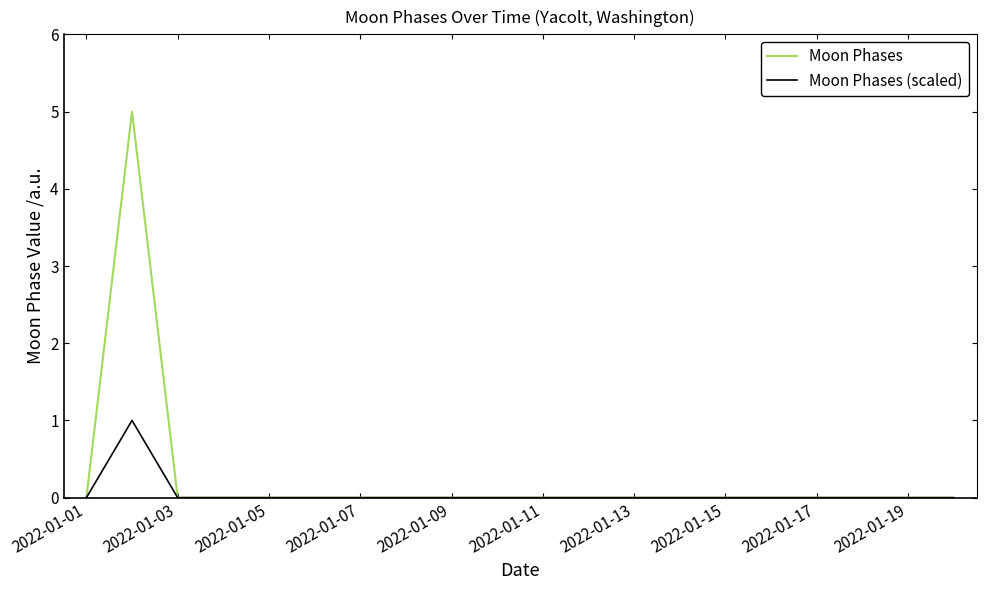

Which series has the widest spread of values?

Moon Phases